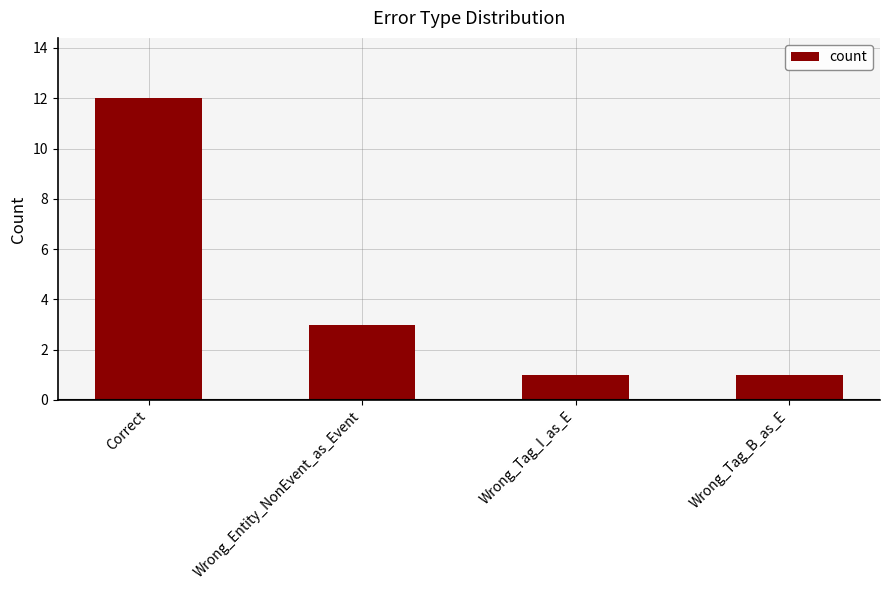

Which label corresponds to the largest value in the chart?

Correct